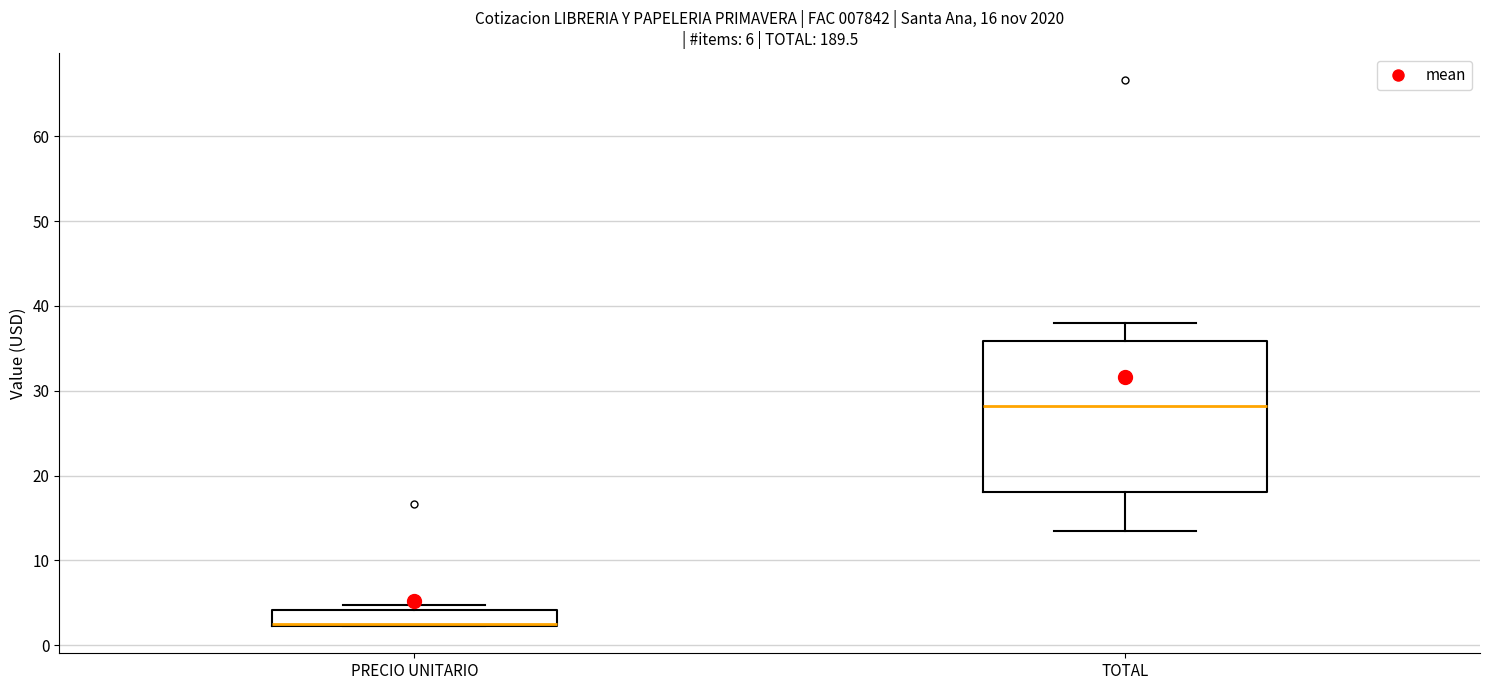

Comparing the boxes themselves (not the whiskers), which one is the tallest?

TOTAL